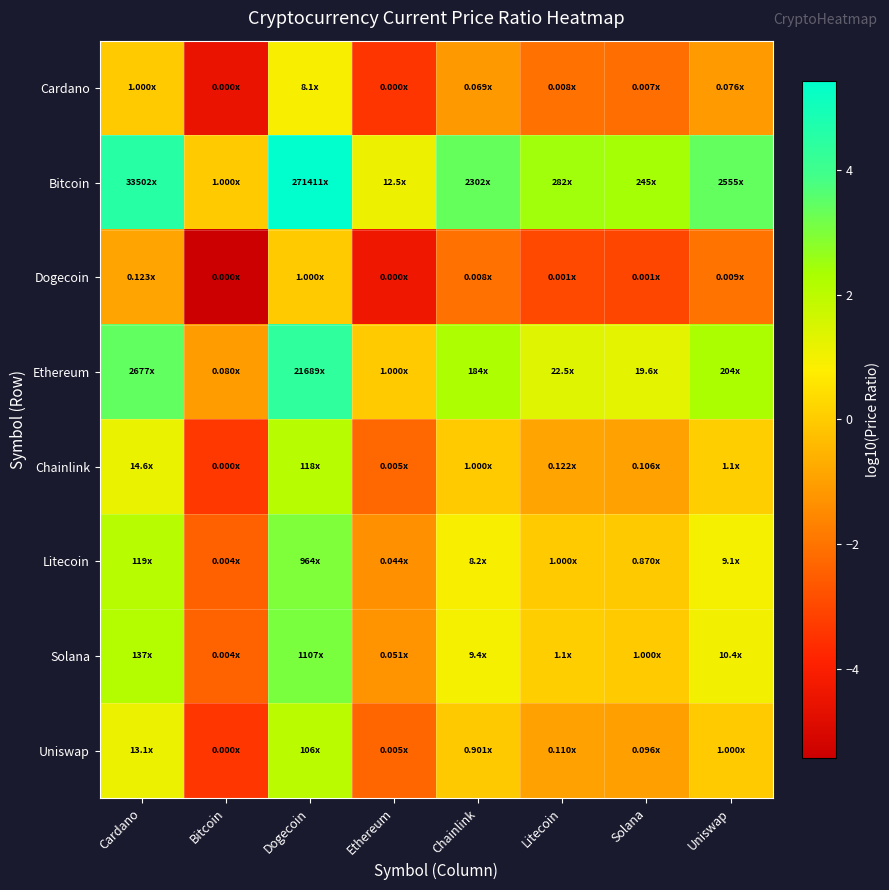

Rank the series by their maximum value, from highest to lowest.

Bitcoin, Ethereum, Solana, Litecoin, Chainlink, Uniswap, Cardano, Dogecoin